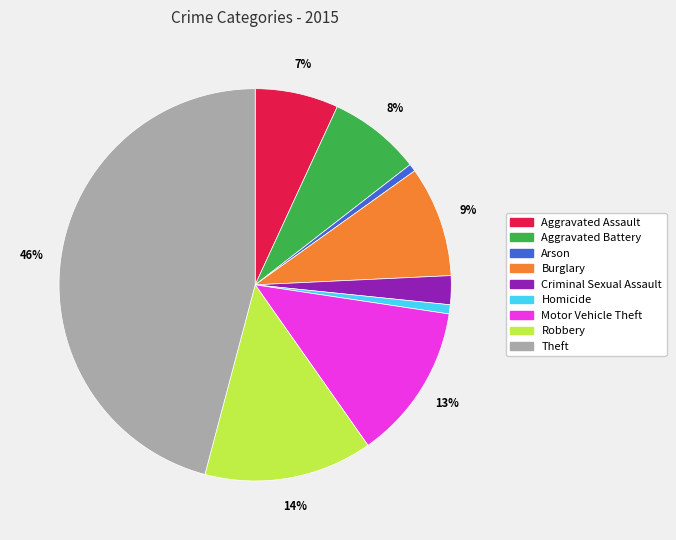

Is there a majority slice in this chart?

No